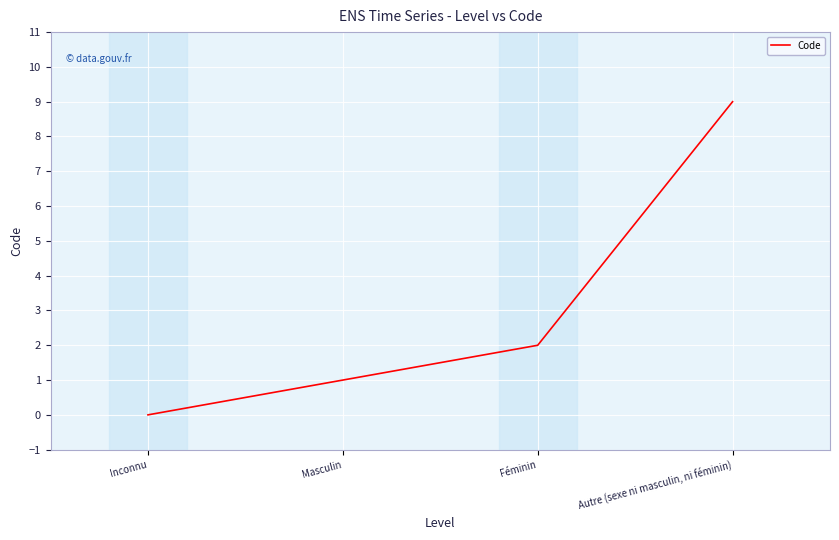

Between Féminin and Masculin, which is larger?

Féminin